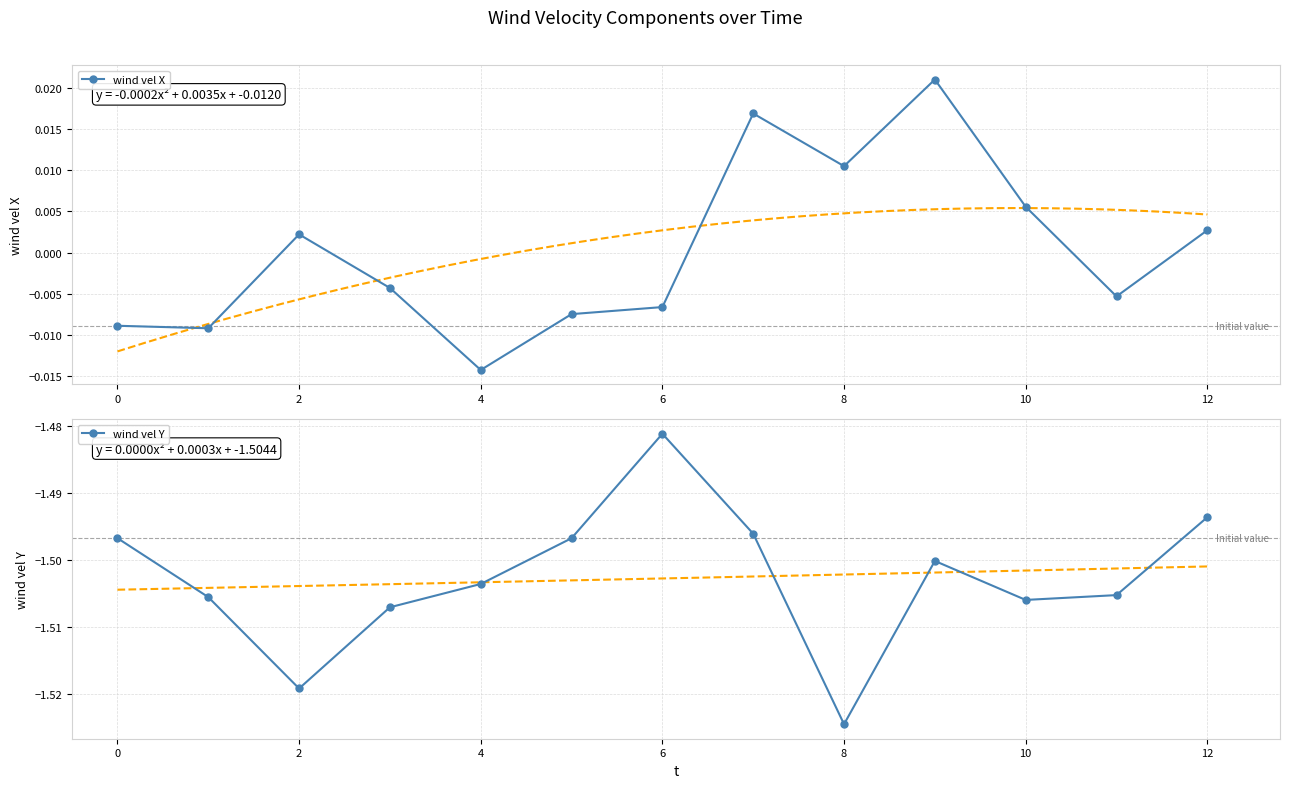

How many interior local peaks does the wind vel Y series have?

2